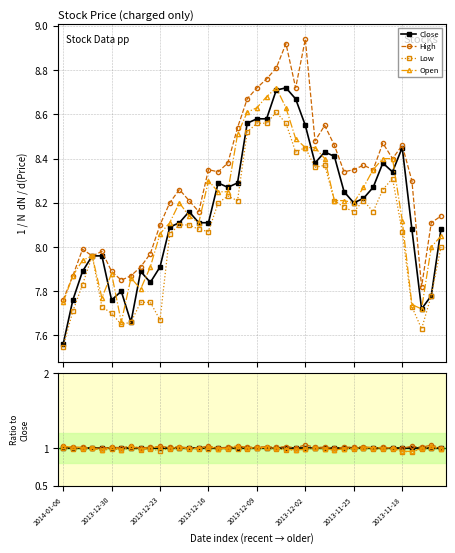

Reading left to right, list all the values displayed in this chart.

Close: 1.0	1.0	1.0	1.0	1.0	1.0	1.0	1.0	1.0	1.0	1.0	1.0	1.0	1.0	1.0	1.0	1.0	1.0	1.0	1.0	1.0	1.0	1.0	1.0	1.0	1.0	1.0	1.0	1.0	1.0	1.0	1.0	1.0	1.0	1.0	1.0	1.0	1.0	1.0	1.0
High: 1.0	1.0	1.0	1.0	1.0	1.0	1.0	1.0	1.0	1.0	1.0	1.0	1.0	1.0	1.0	1.0	1.0	1.0	1.0	1.0	1.0	1.0	1.0	1.0	1.0	1.0	1.0	1.0	1.0	1.0	1.0	1.0	1.0	1.0	1.0	1.0	1.0	1.0	1.0	1.0
Low: 1.0	1.0	1.0	1.0	1.0	1.0	1.0	1.0	1.0	1.0	1.0	1.0	1.0	1.0	1.0	1.0	1.0	1.0	1.0	1.0	1.0	1.0	1.0	1.0	1.0	1.0	1.0	1.0	1.0	1.0	1.0	1.0	1.0	1.0	1.0	1.0	1.0	1.0	1.0	1.0
Open: 1.0	1.0	1.0	1.0	1.0	1.0	1.0	1.0	1.0	1.0	1.0	1.0	1.0	1.0	1.0	1.0	1.0	1.0	1.0	1.0	1.0	1.0	1.0	1.0	1.0	1.0	1.0	1.0	1.0	1.0	1.0	1.0	1.0	1.0	1.0	1.0	1.0	1.0	1.0	1.0